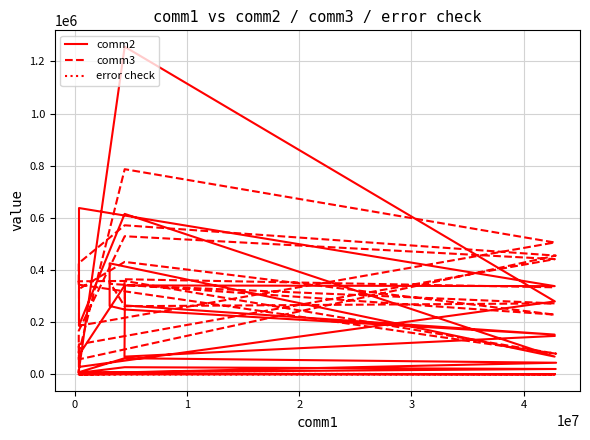

In error check, how many points are higher than both neighbors (excluding endpoints)?

9